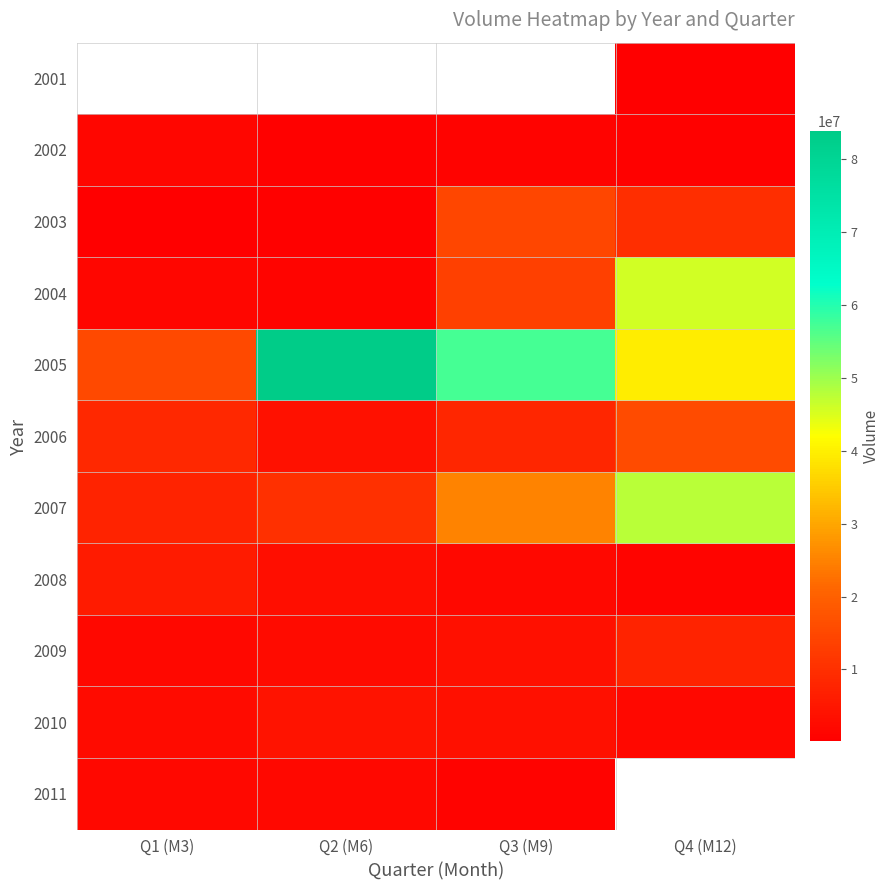

Which series has the largest total across all categories?

2005